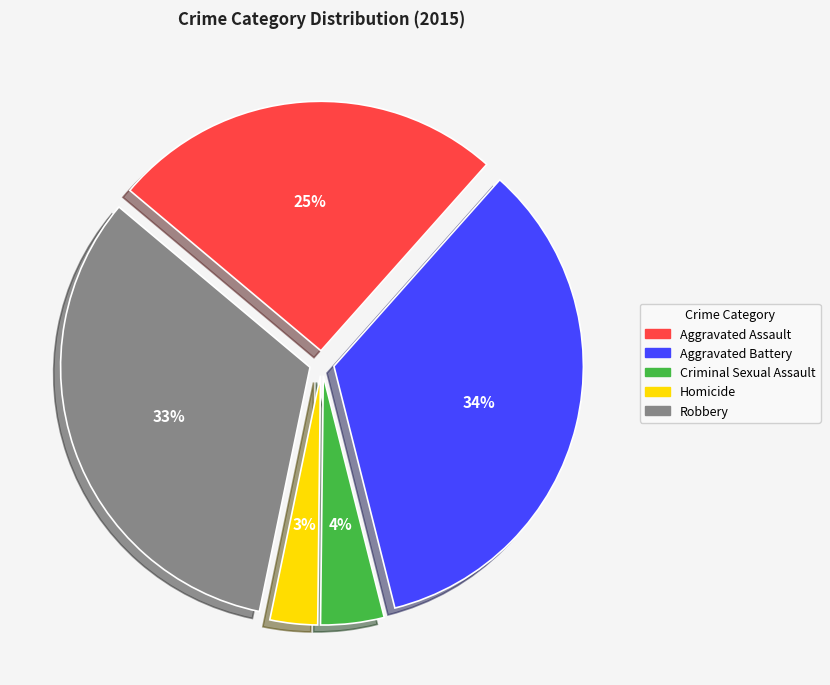

To the nearest percent, what is the combined percentage of Aggravated Battery and Aggravated Assault?

60%